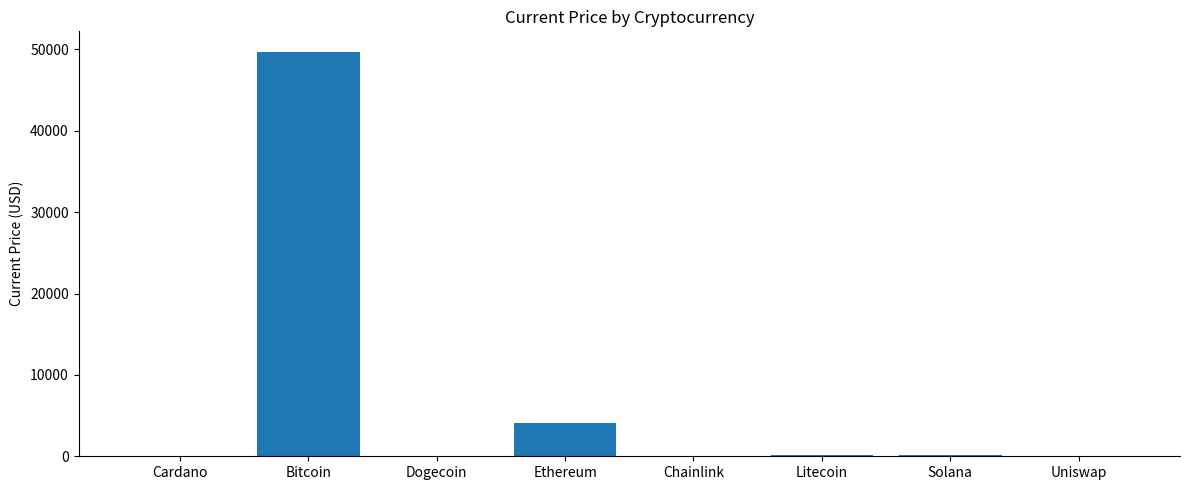

What is the maximum value shown in the chart?

49735.0